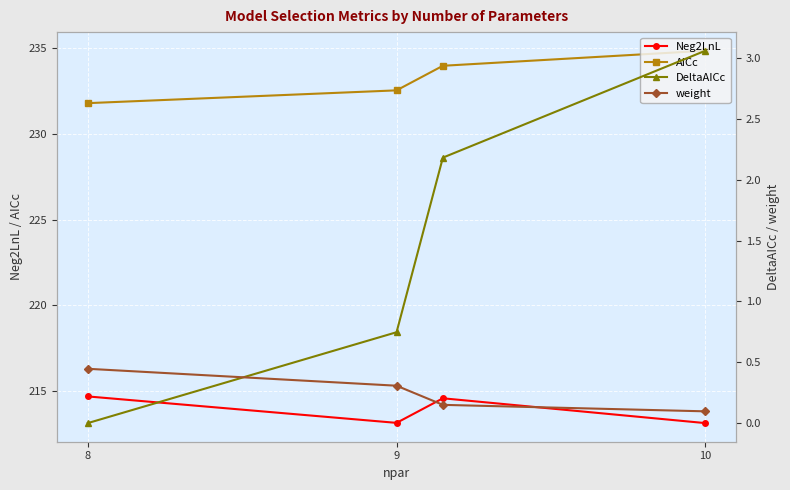

Is the value of AICc at 10 greater than the value of DeltaAICc at 8?

Yes